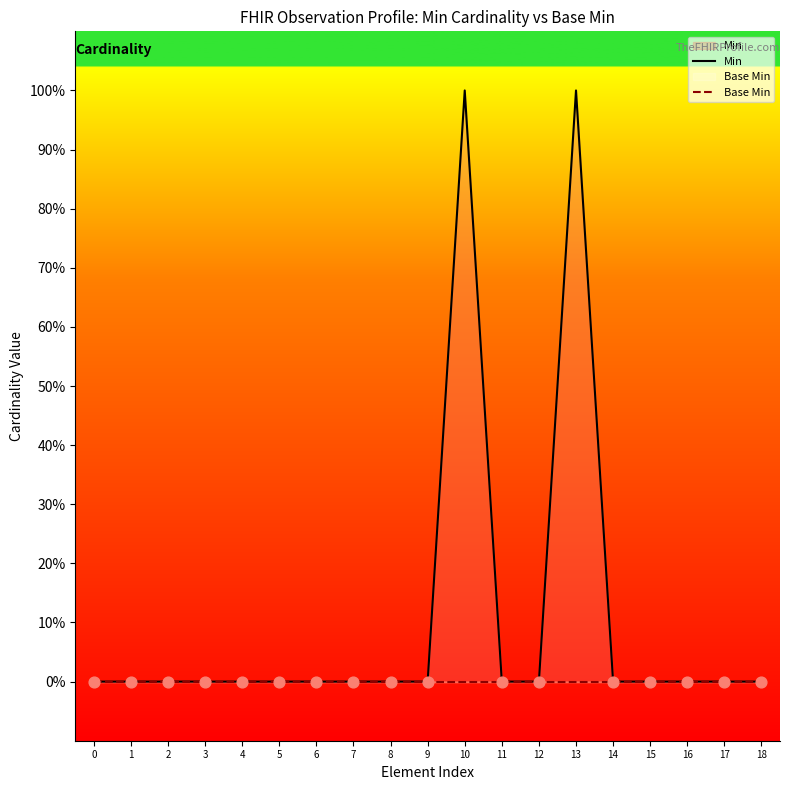

Which series has the largest Y range (max minus min)?

Min